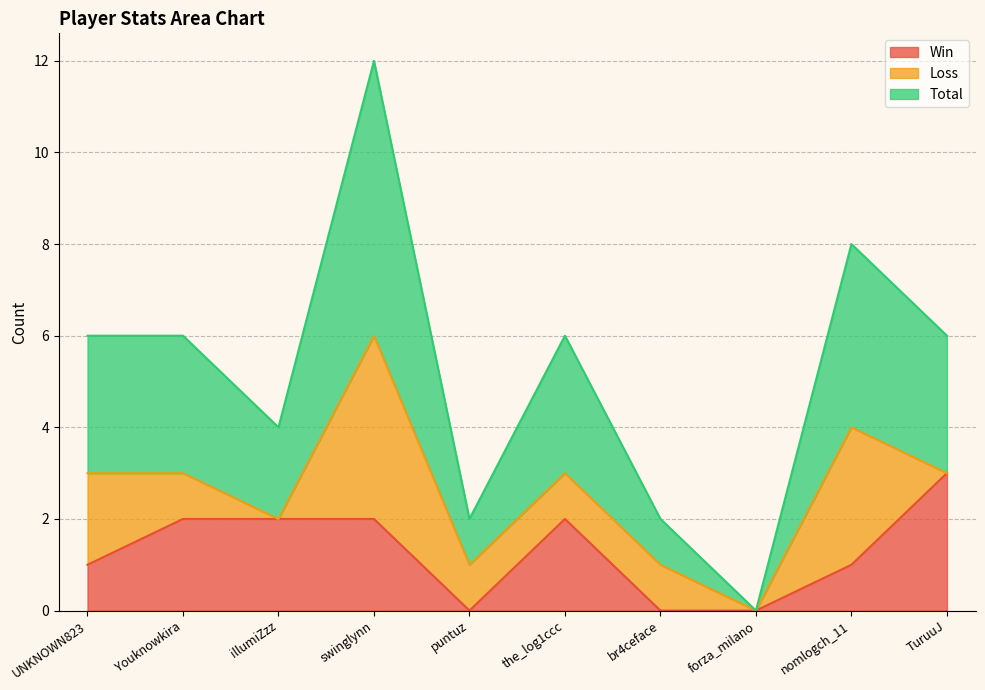

The Win series shows 4 at Youknowkira. True or false?

False